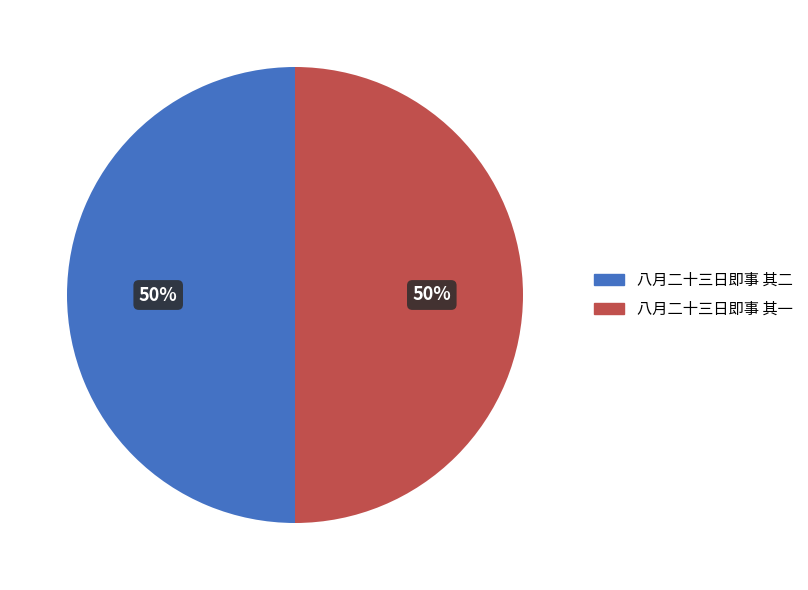

To the nearest percent, what is the combined percentage of 八月二十三日即事 其二 and 八月二十三日即事 其一?

100%